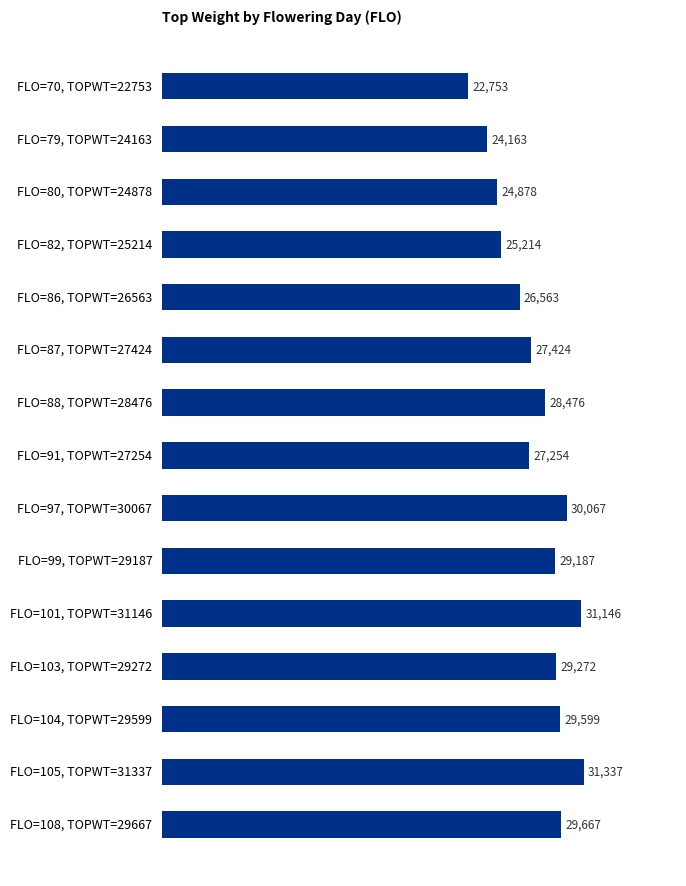

Reading top to bottom, what are all the values shown in this chart?

22753	24163	24878	25214	26563	27424	28476	27254	30067	29187	31146	29272	29599	31337	29667